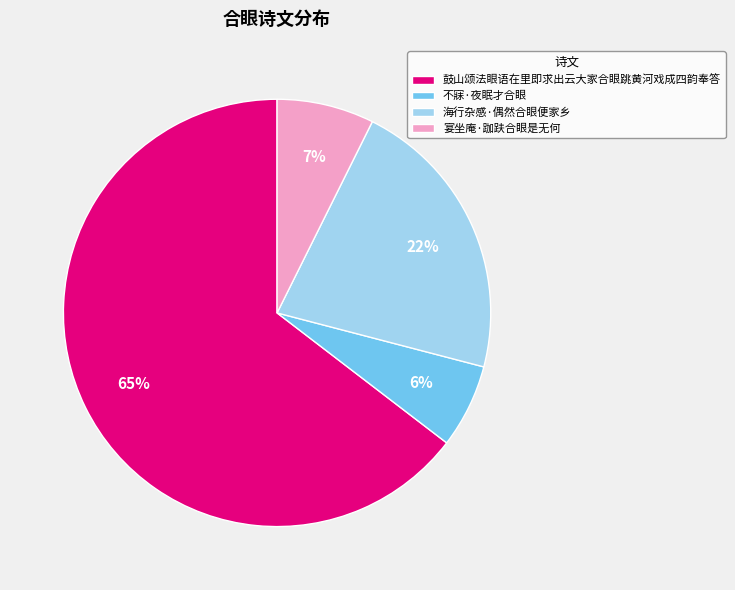

Is 鼓山颂法眼语在里即求出云大家合眼跳黄河戏成四韵奉答 the majority of the pie?

Yes